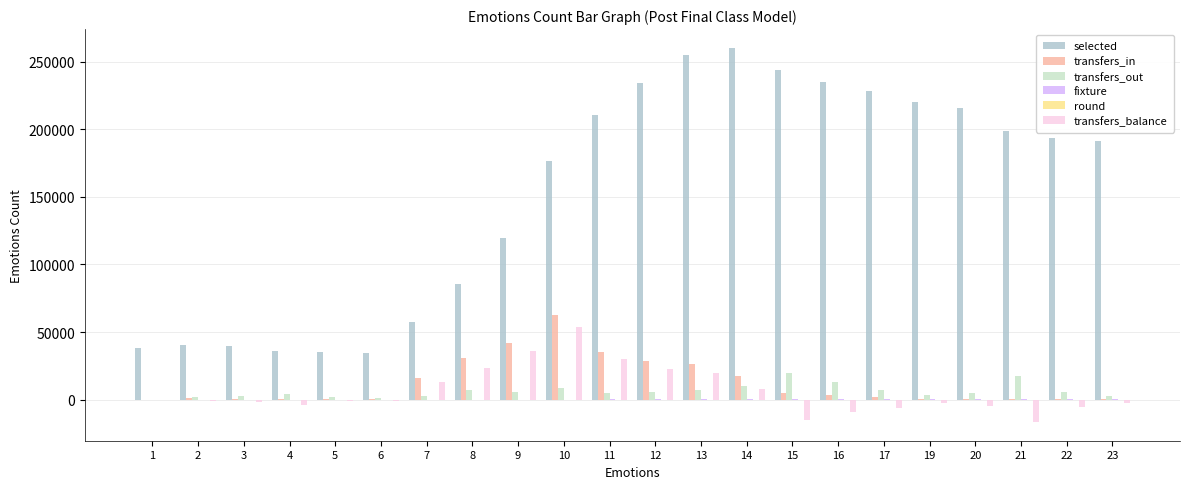

How many data points does each series have?

22